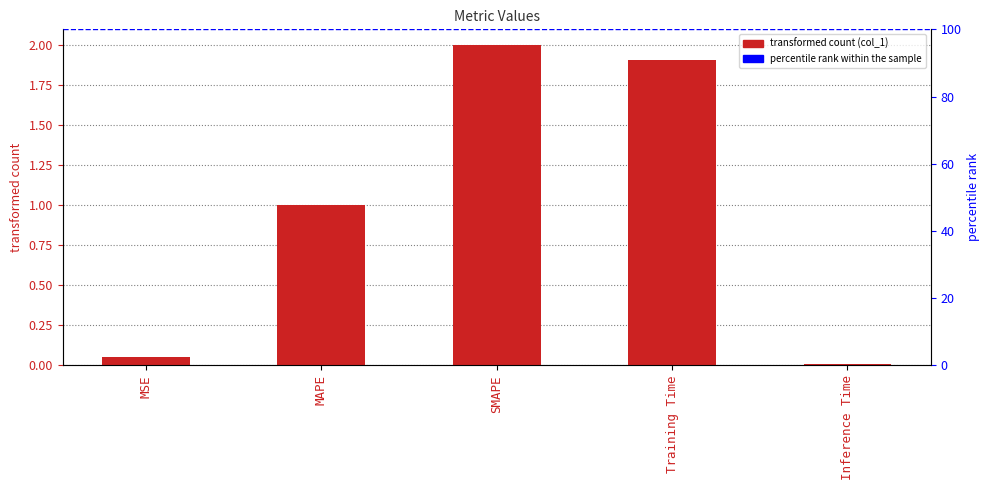

Are the bars grouped side by side (vs. stacked)?

No